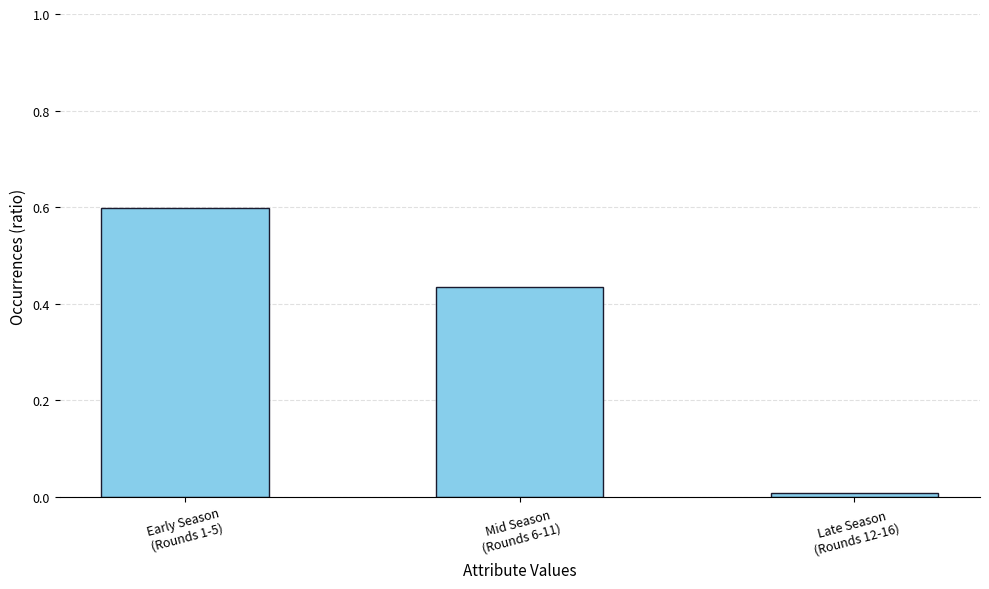

What is the maximum value shown in the chart?

0.6